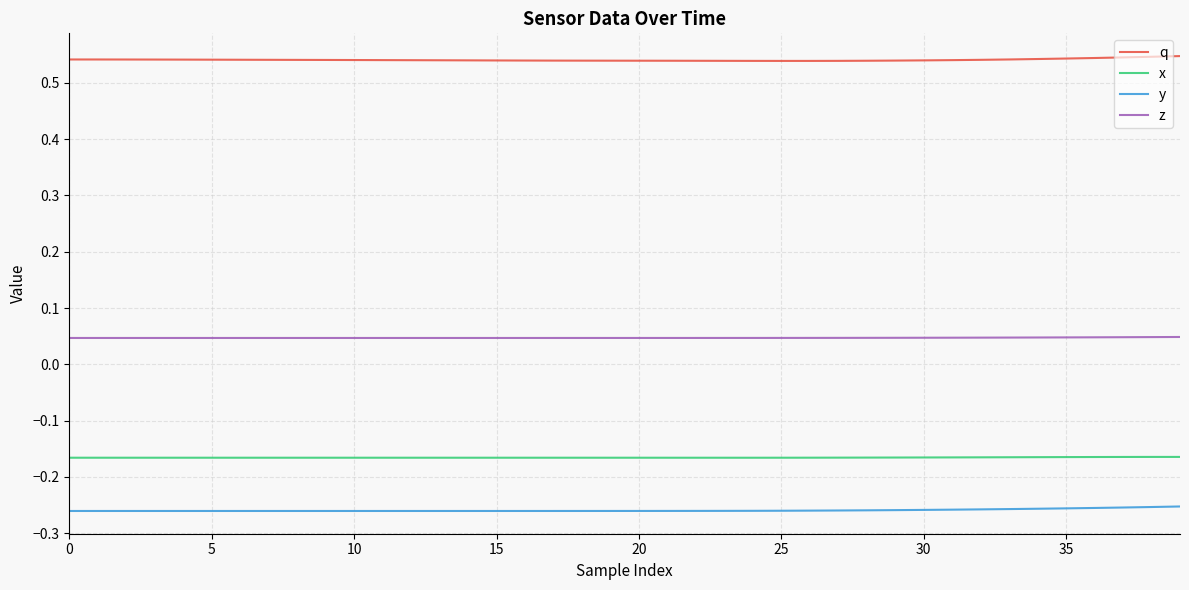

Which series has the largest total across all categories?

q